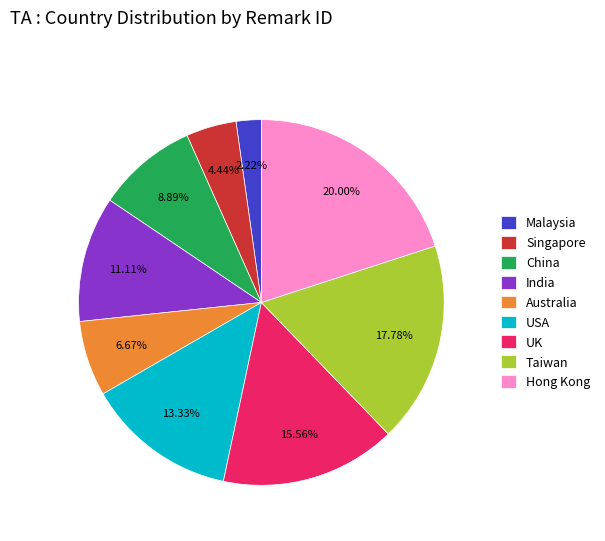

Is it true that UK is 16% of the pie?

True